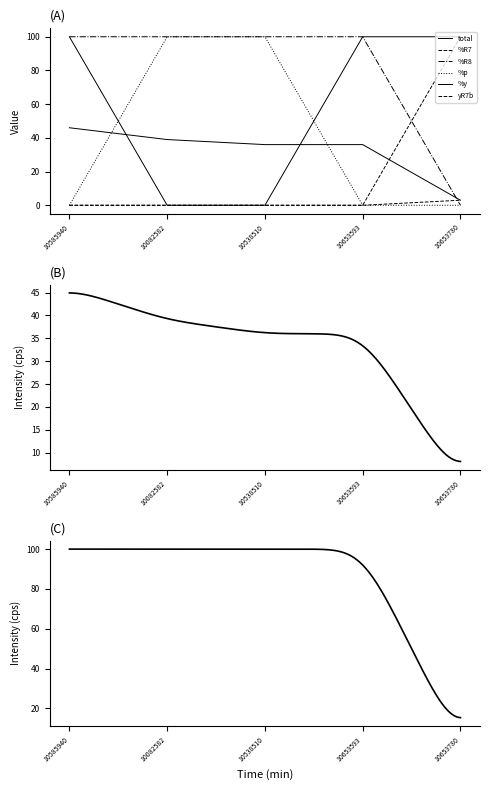

How many data points does each series have?

5